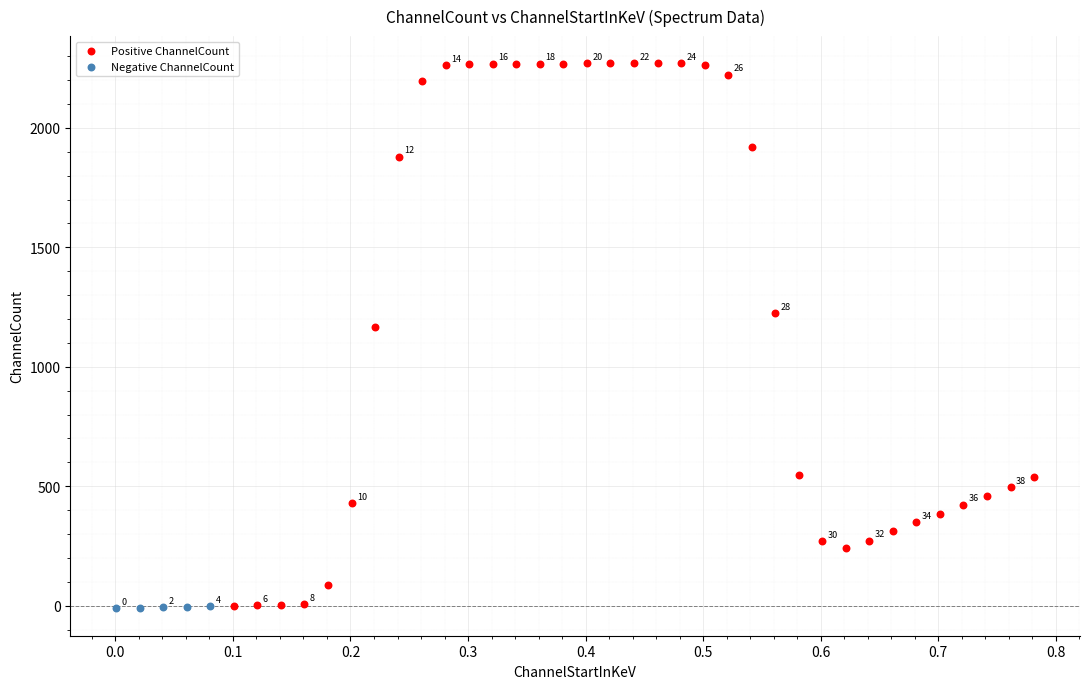

Which series contains the highest Y value?

Positive ChannelCount